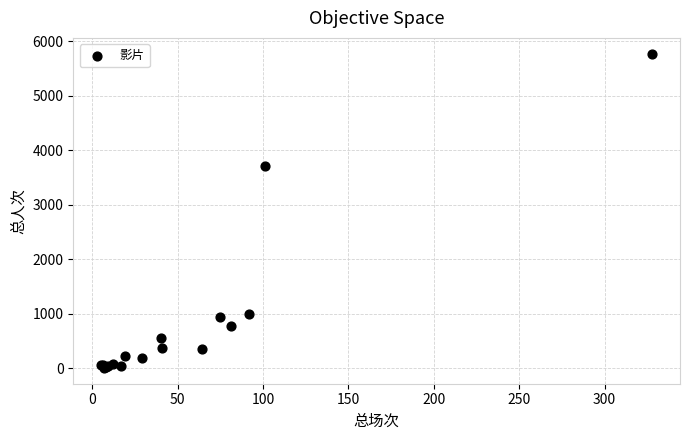

What Y value in the scatter plot is closest to 2885?

3710